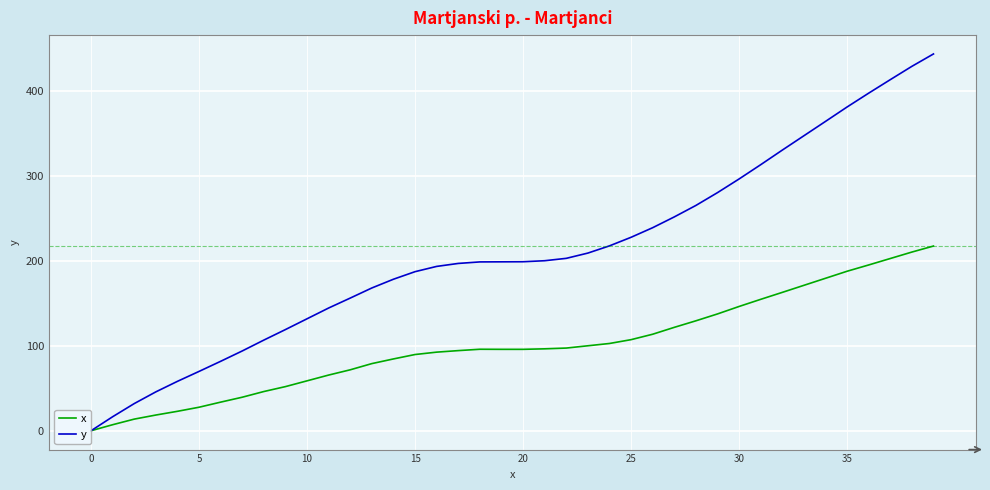

What is the highest value of the y series?

443.9